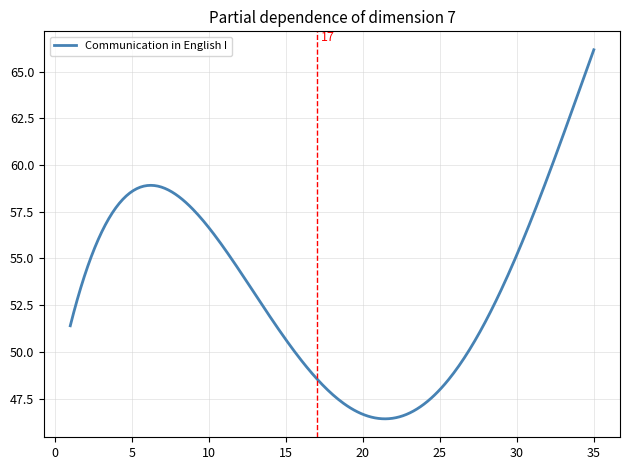

What is the greatest value displayed?

66.2